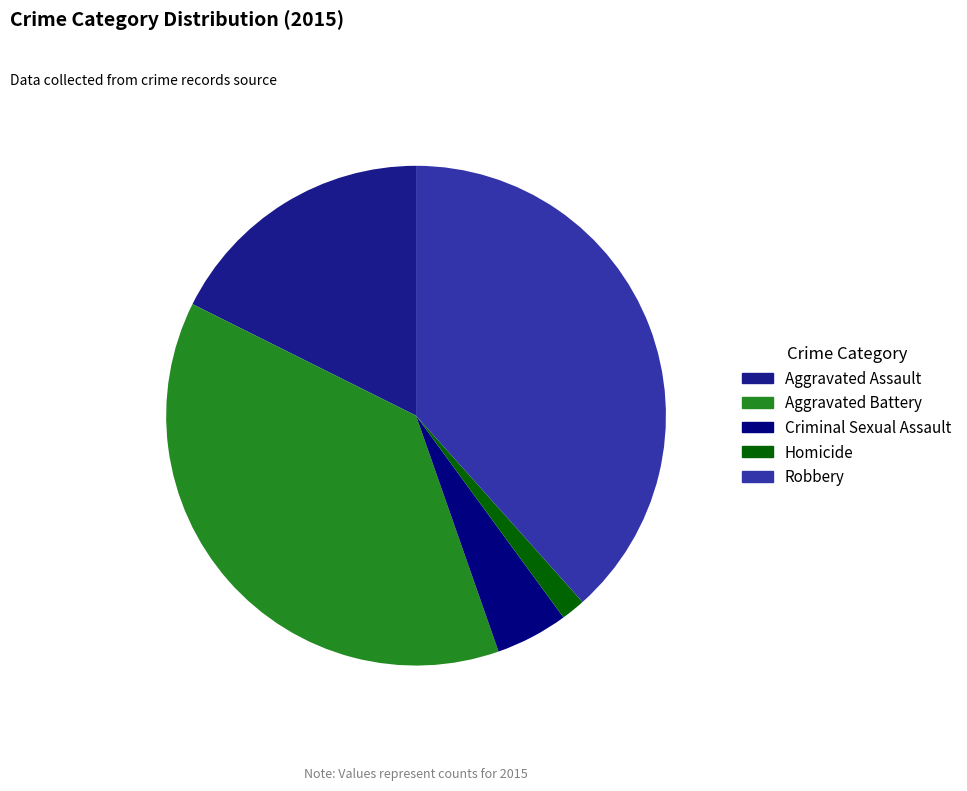

Which has a higher value, Criminal Sexual Assault 4.7% or Homicide 1.6%?

Criminal Sexual Assault 4.7%